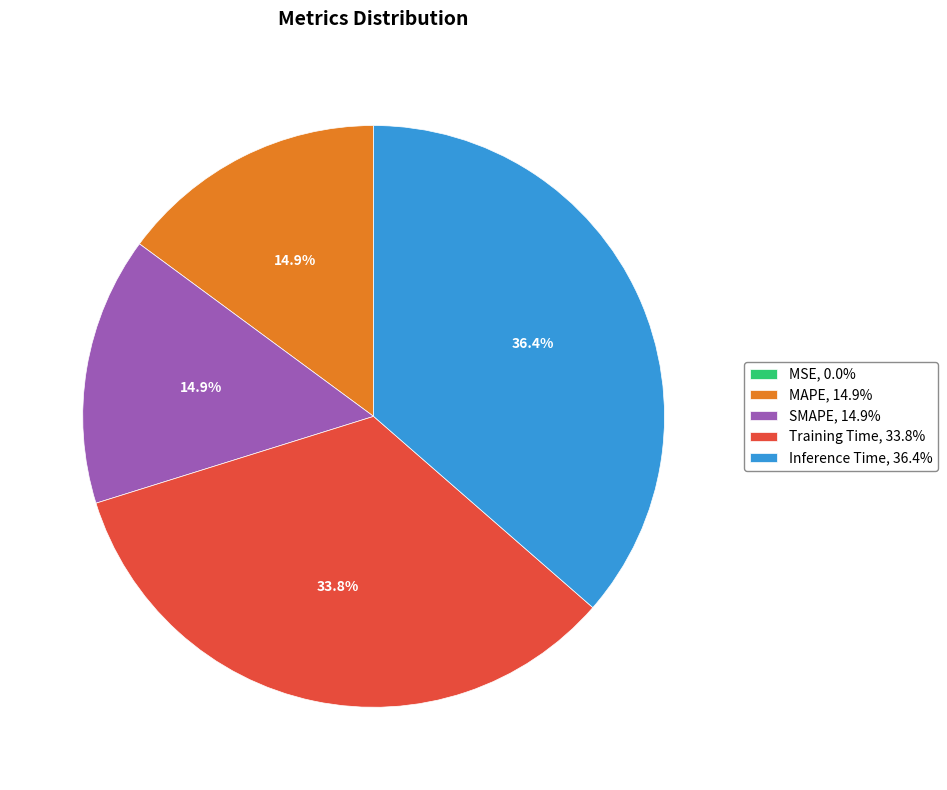

The SMAPE slice represents 24% of the pie. True or false?

False